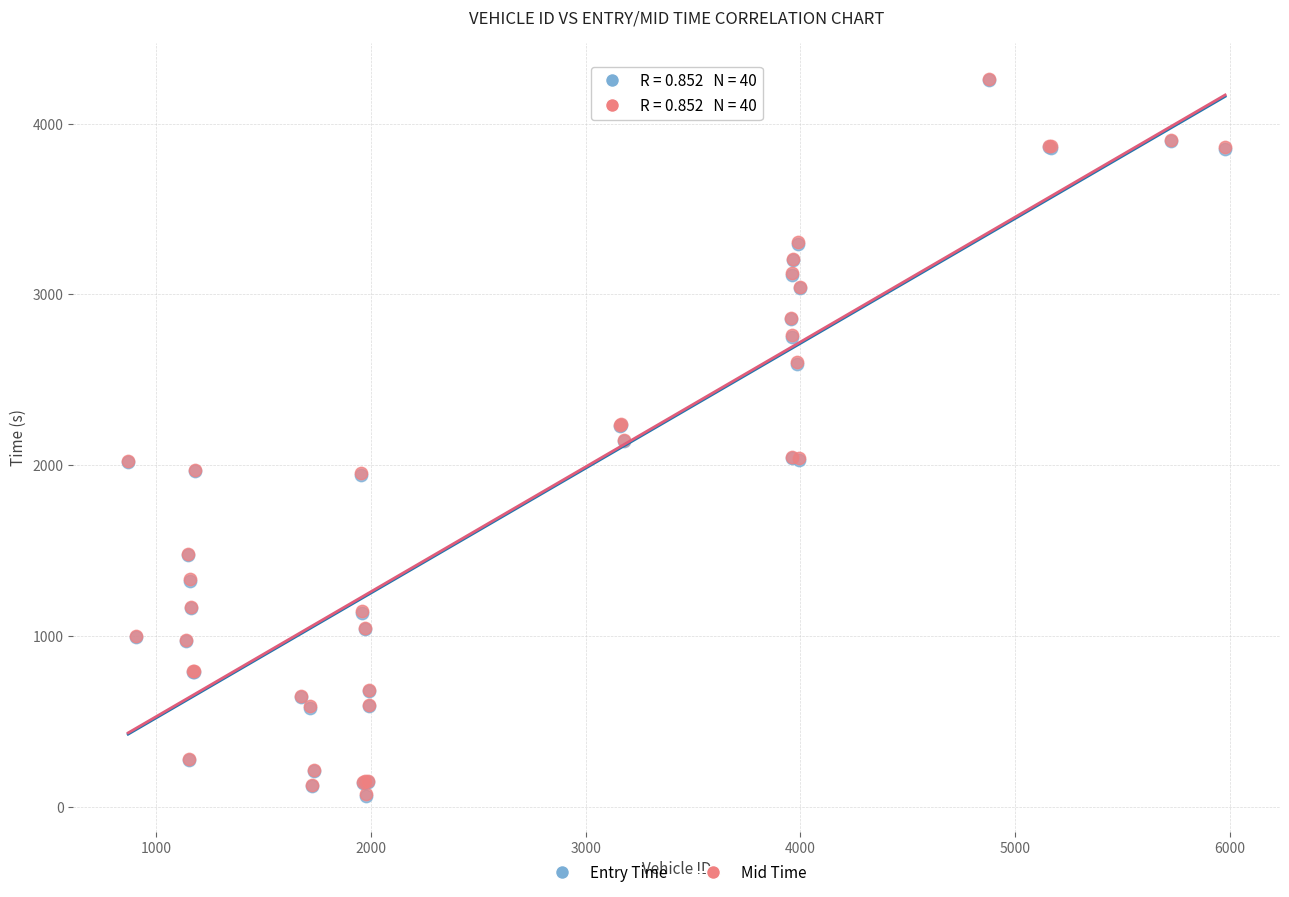

Which series has the largest Y range (max minus min)?

Entry Time